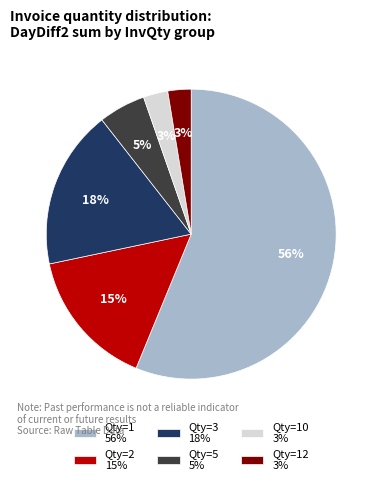

Is the sum of Qty=2 15% and Qty=3 18% greater than half?

No